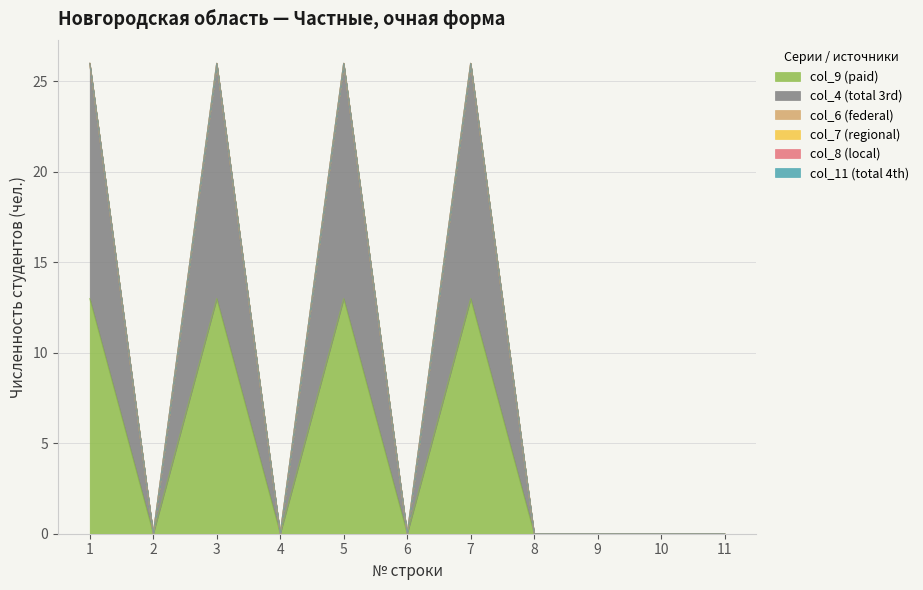

True or false: col_8 (local) and col_6 (federal) cross at least once.

False